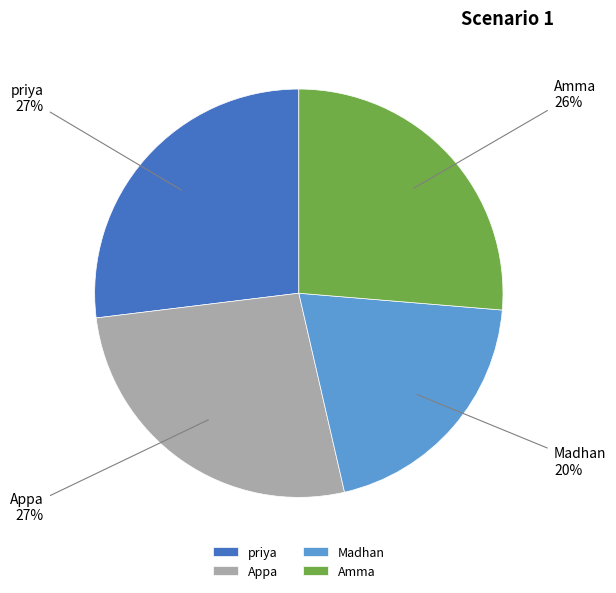

Combined, do Amma and Madhan account for over 50%?

No